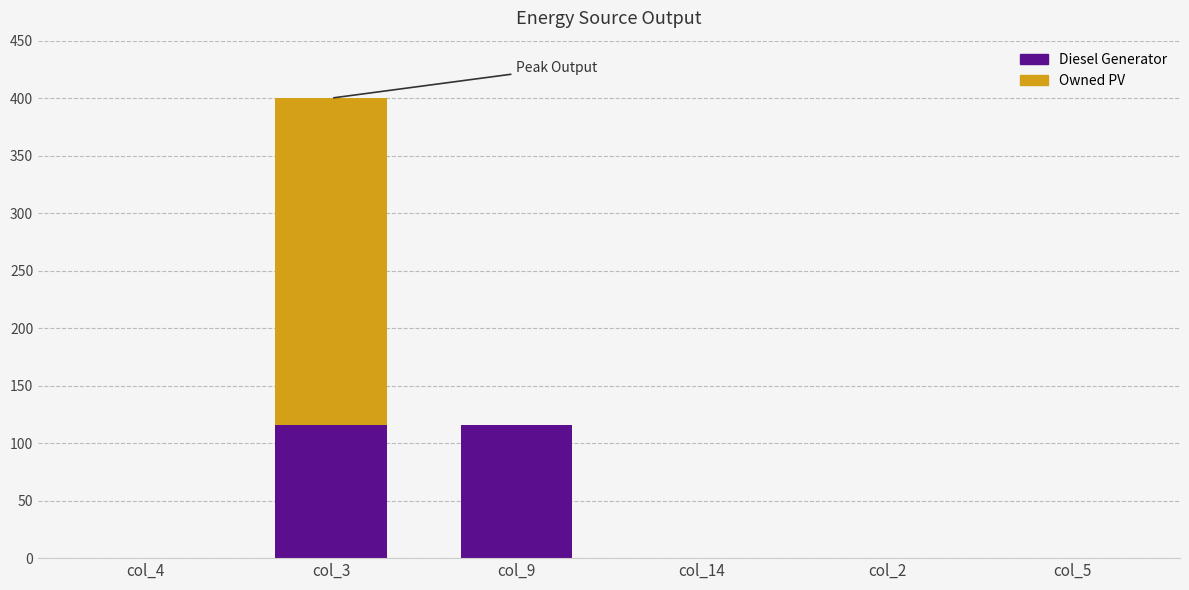

What is the total value across all series at col_3?

400